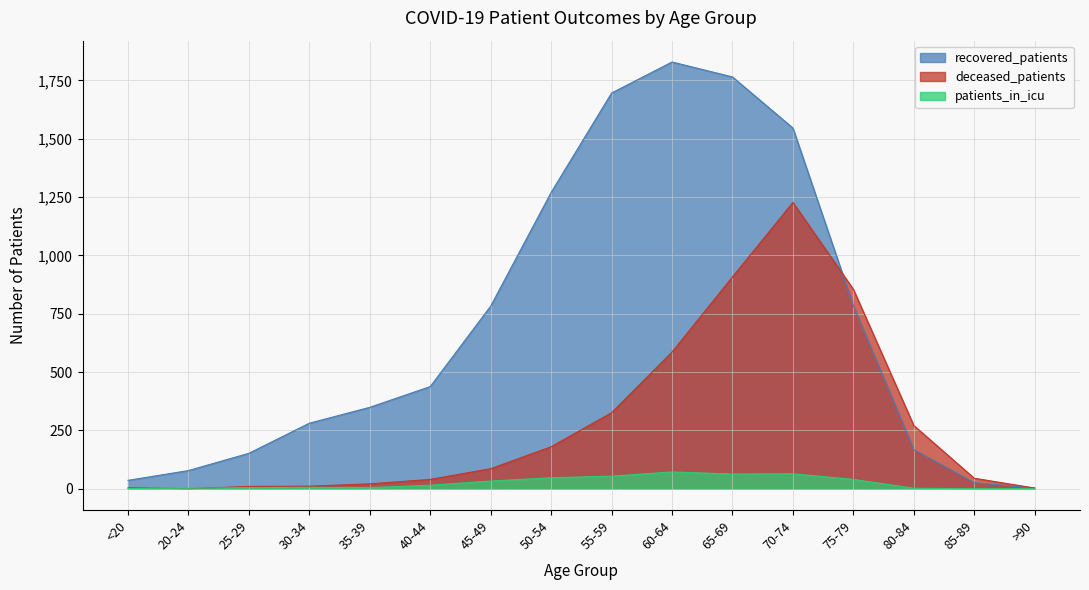

What position from the right is 75-79?

4